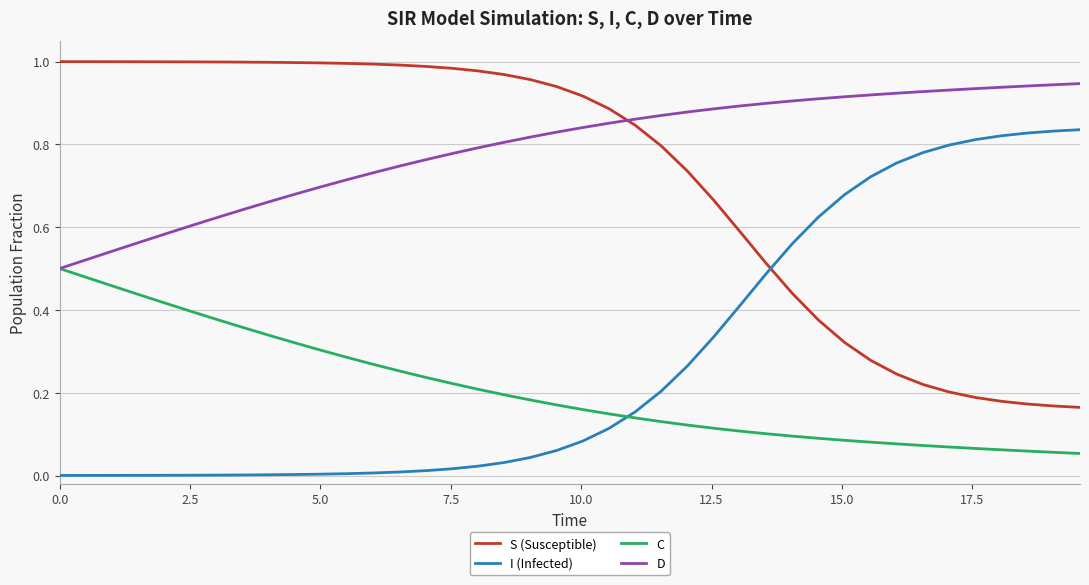

Rank the series by their maximum value, from highest to lowest.

S (Susceptible), D, I (Infected), C